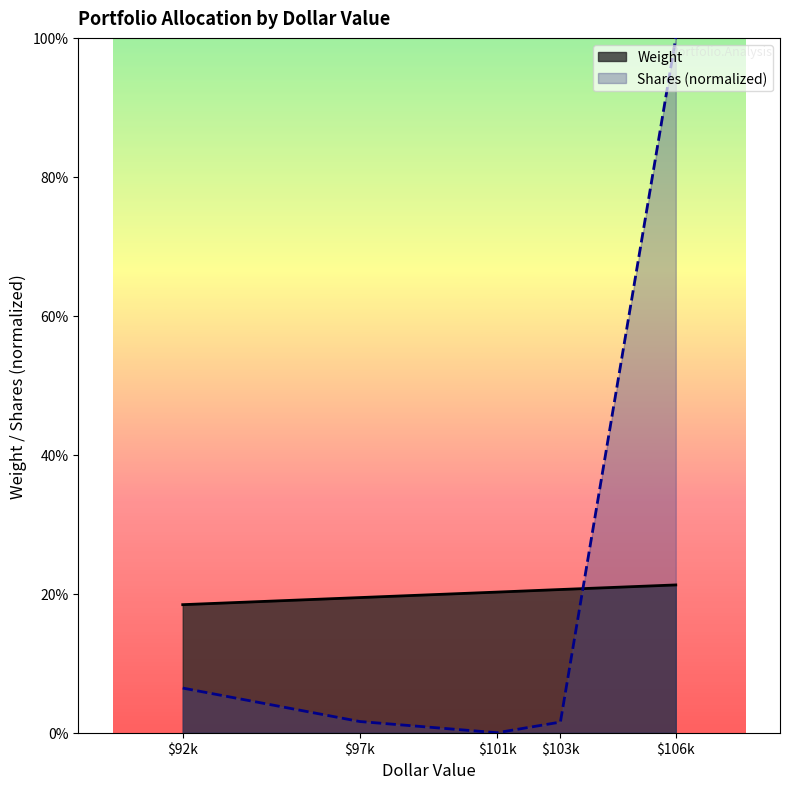

Does the chart display data point markers on the line(s)?

No